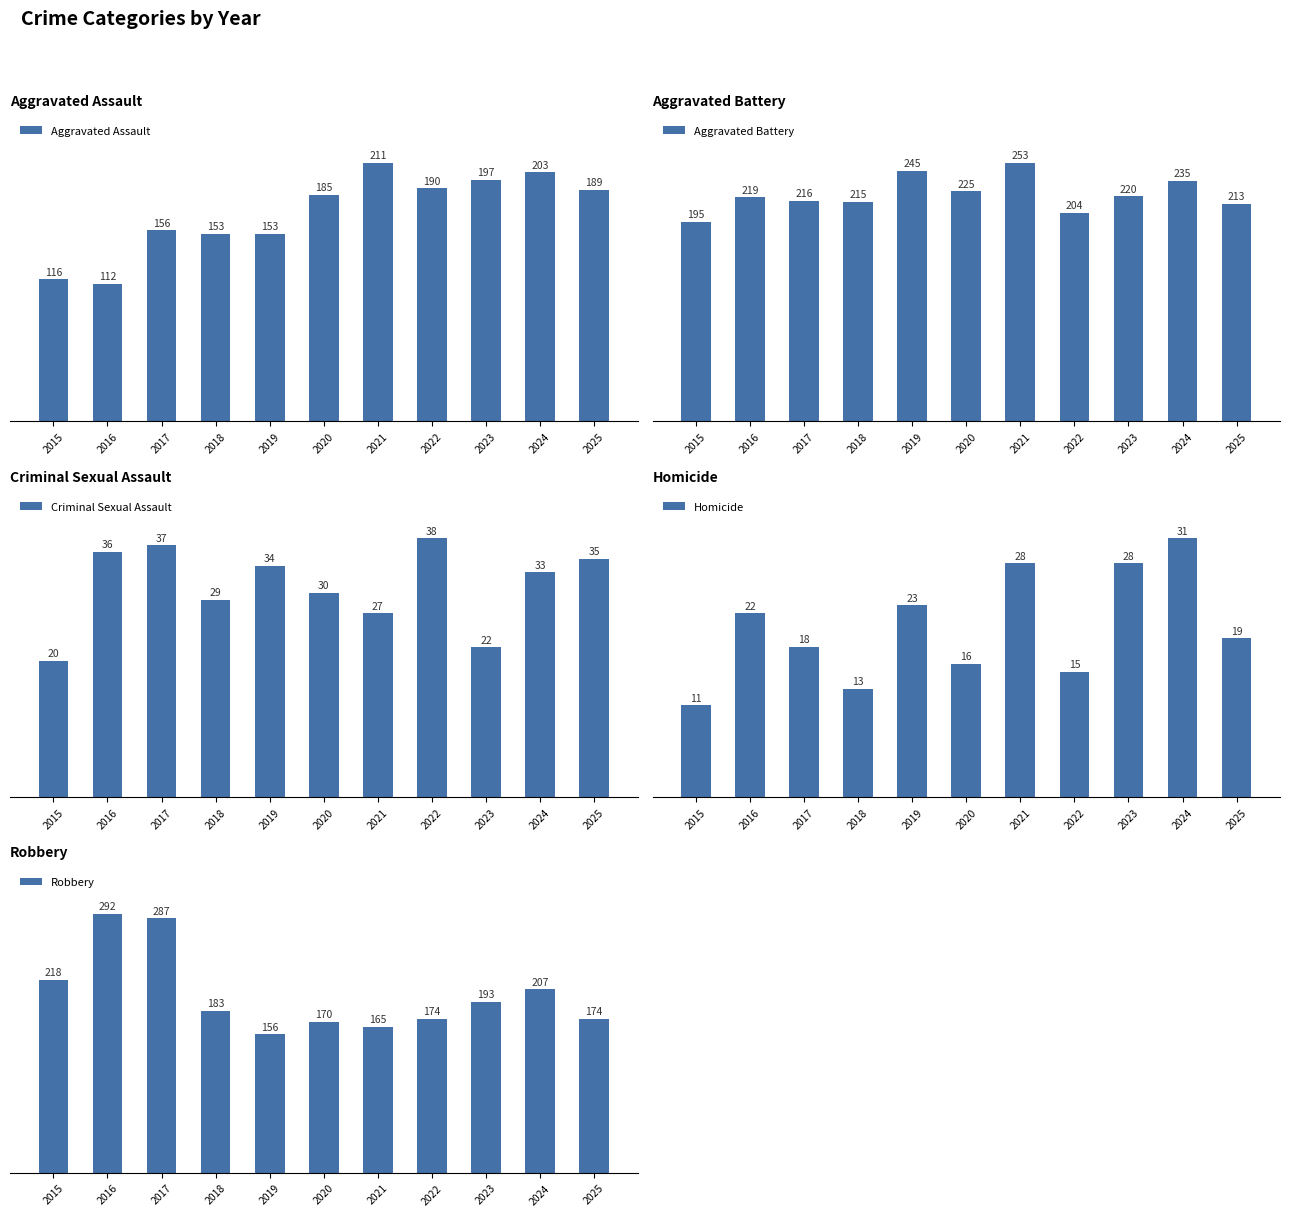

The Aggravated Assault series shows 48 at 2023. True or false?

False